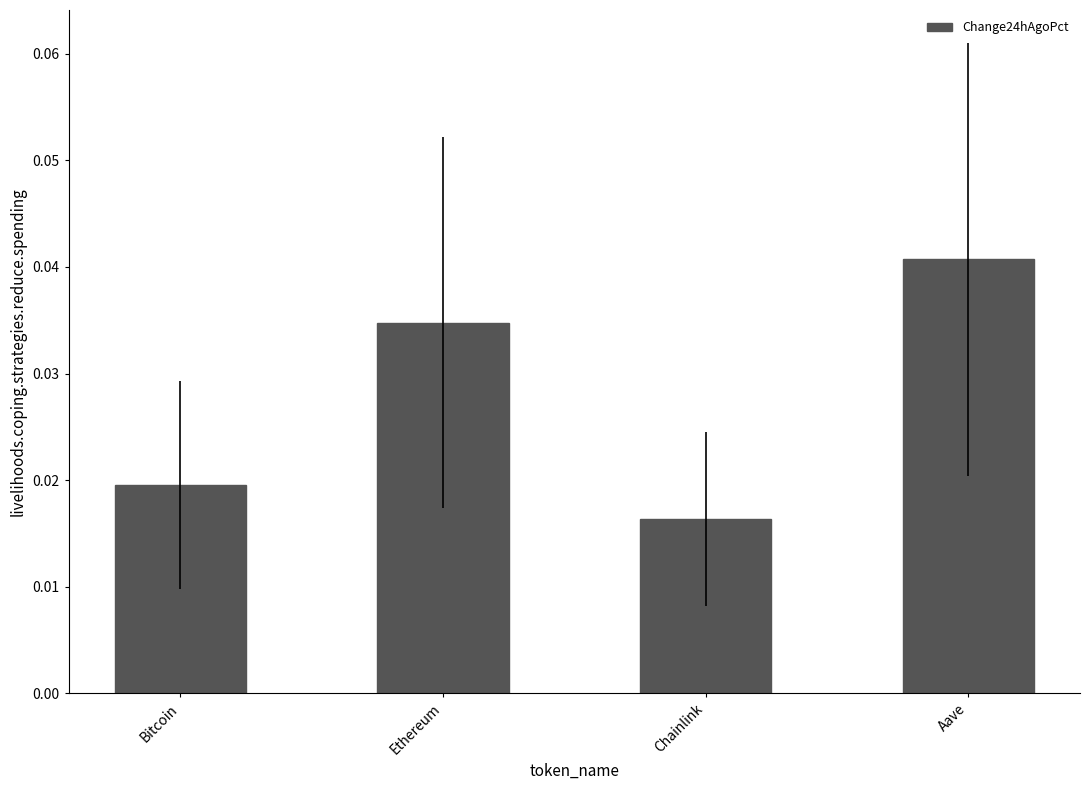

Rank the categories by value from lowest to highest.

Chainlink, Bitcoin, Ethereum, Aave